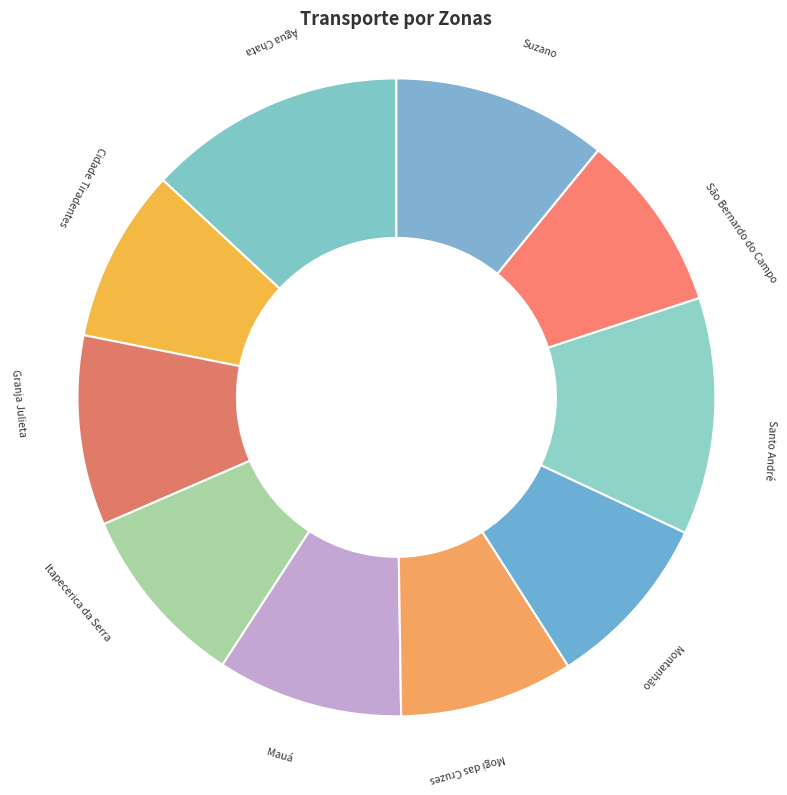

Do Água Chata and Granja Julieta together represent more than half of the pie?

No